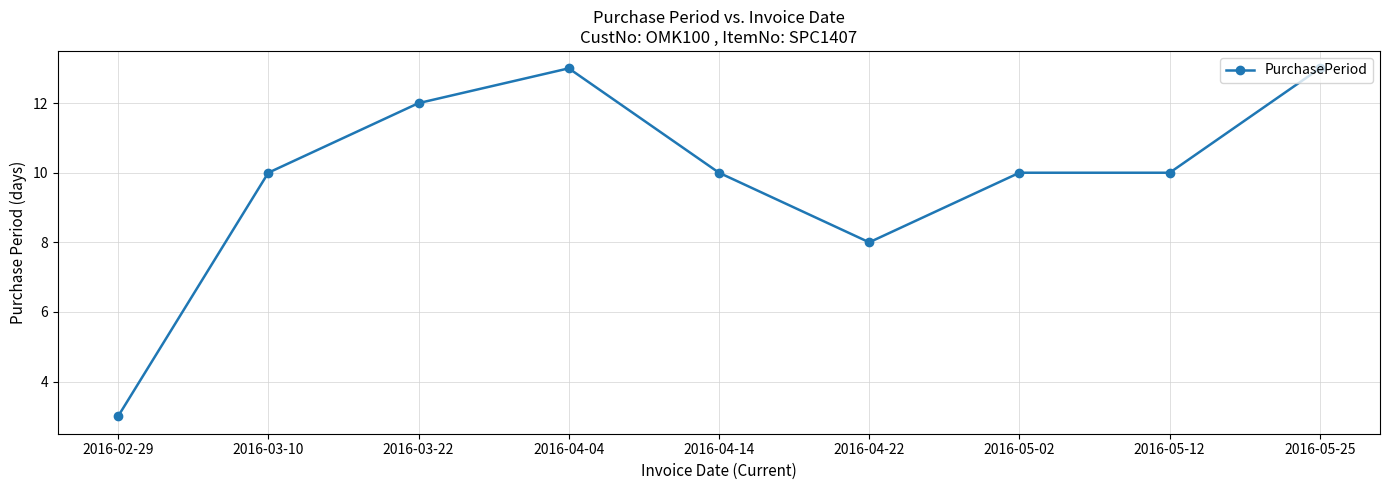

Count the number of data series in this chart.

1